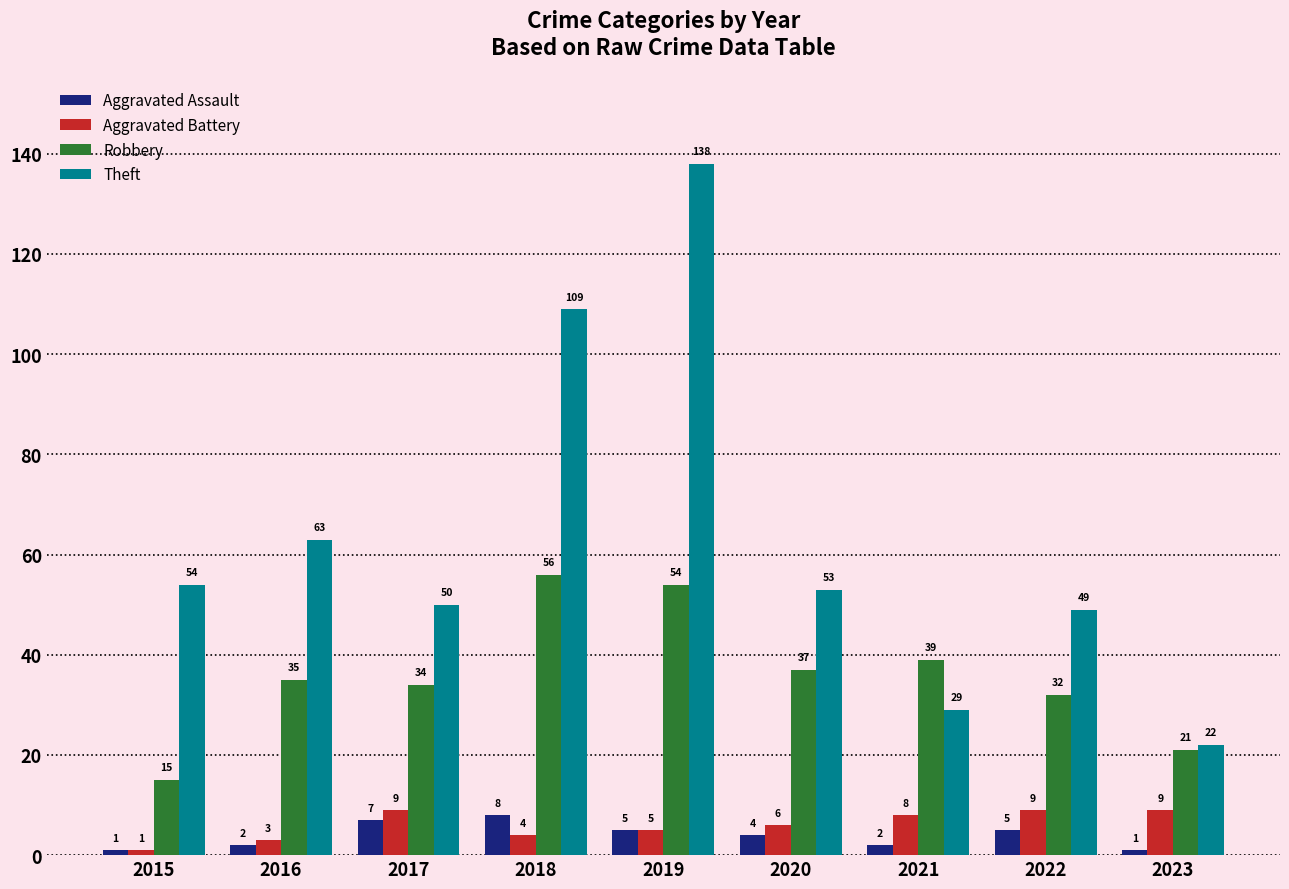

What is the minimum value for Robbery?

15